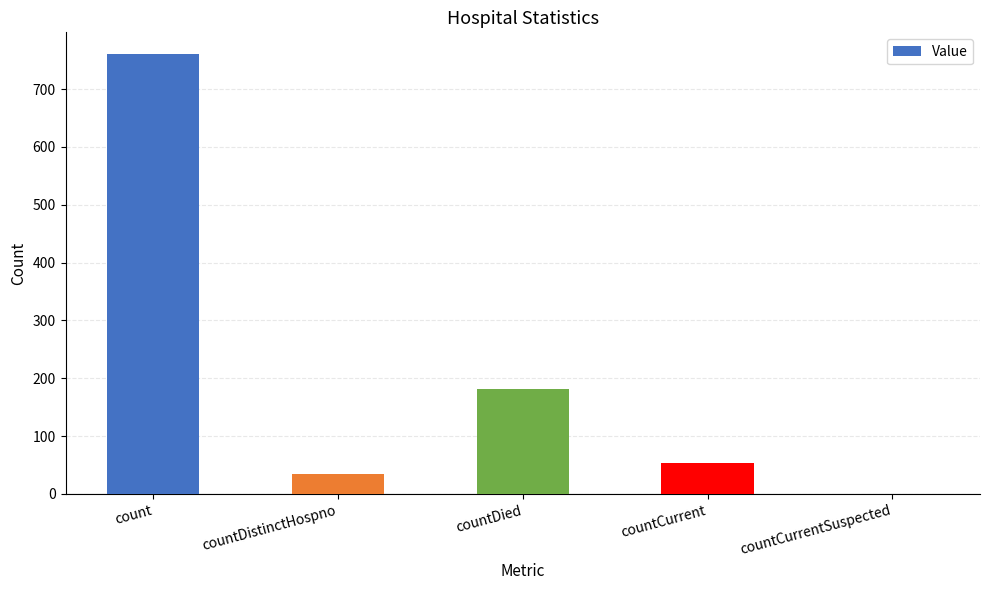

What is the sum of all values?

1030